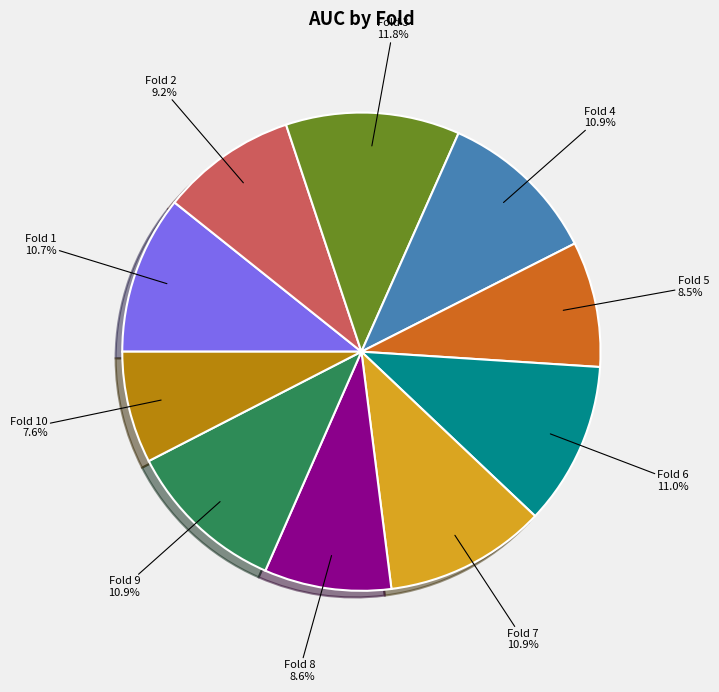

How much of the chart is everything except Fold 9?

89.1%